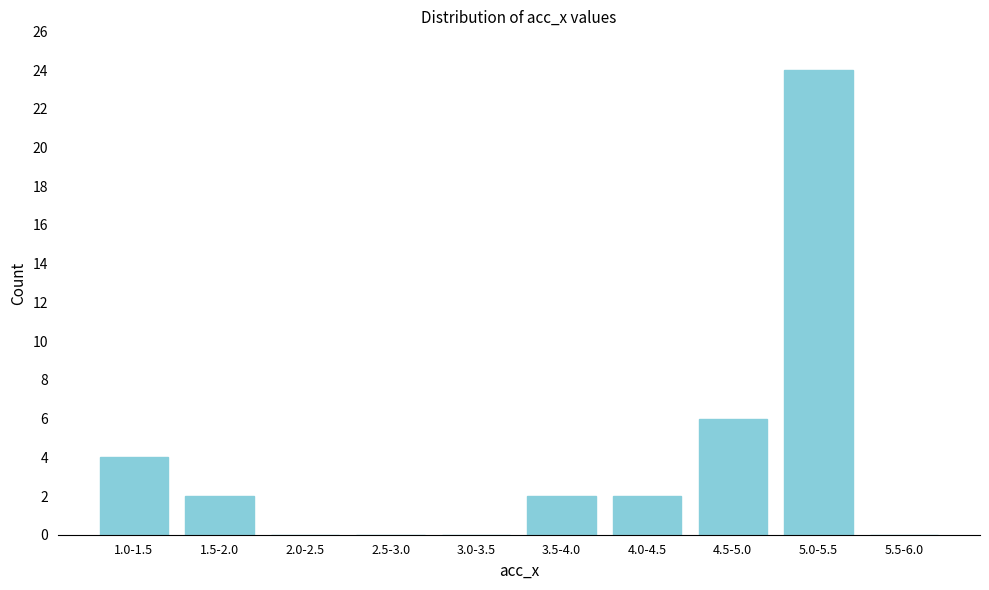

Reading left to right, extract all data points from this chart.

1.0-1.5=4	1.5-2.0=2	2.0-2.5=0	2.5-3.0=0	3.0-3.5=0	3.5-4.0=2	4.0-4.5=2	4.5-5.0=6	5.0-5.5=24	5.5-6.0=0